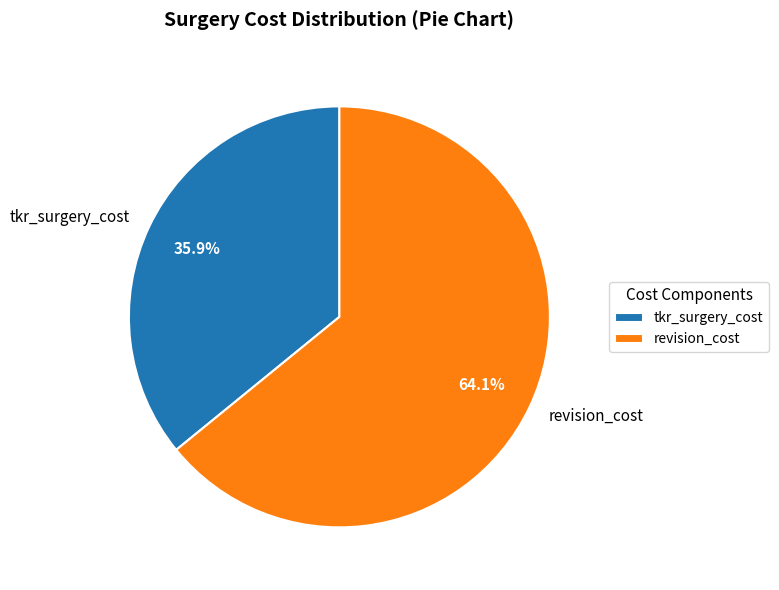

What is the largest slice in the pie chart?

revision_cost